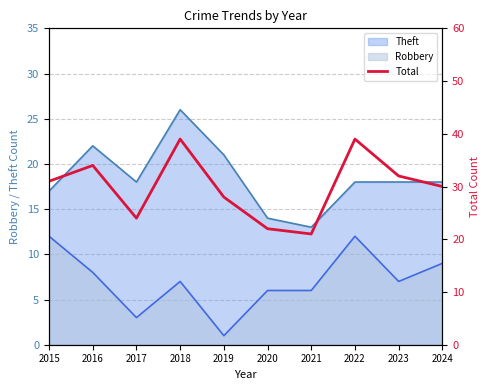

The chart shows a value of 20 at 2016. True or false?

False